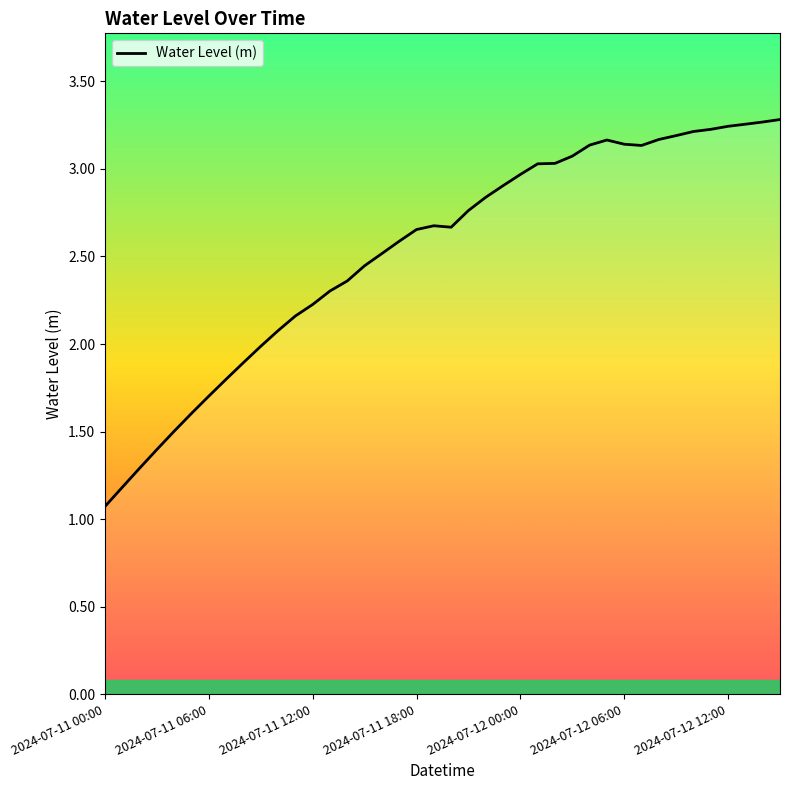

Reading left to right, list all the values displayed in this chart.

1.1	1.2	1.3	1.4	1.5	1.6	1.7	1.8	1.9	2.0	2.1	2.2	2.2	2.3	2.4	2.4	2.5	2.6	2.7	2.7	2.7	2.8	2.8	2.9	3.0	3.0	3.0	3.1	3.1	3.2	3.1	3.1	3.2	3.2	3.2	3.2	3.2	3.3	3.3	3.3